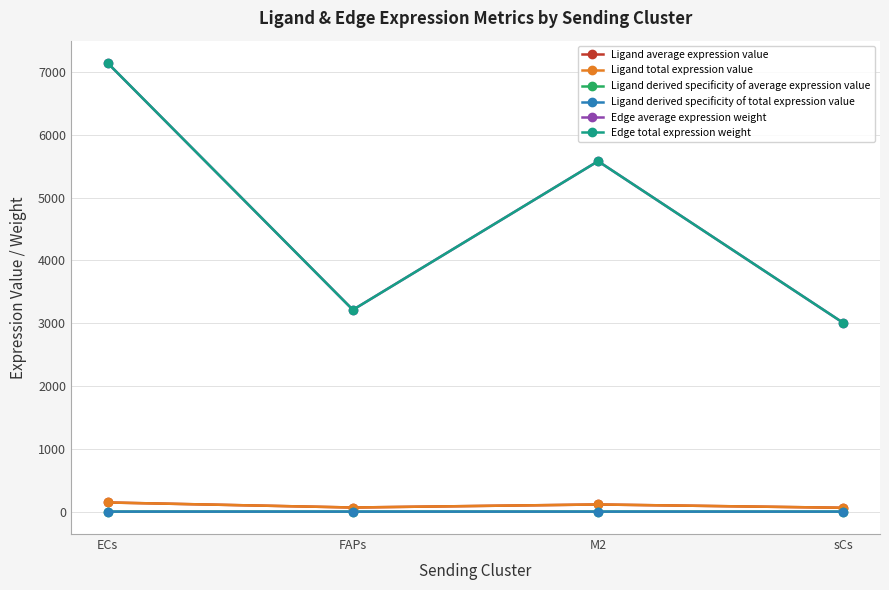

Where does the Edge average expression weight series first go above 5578?

ECs